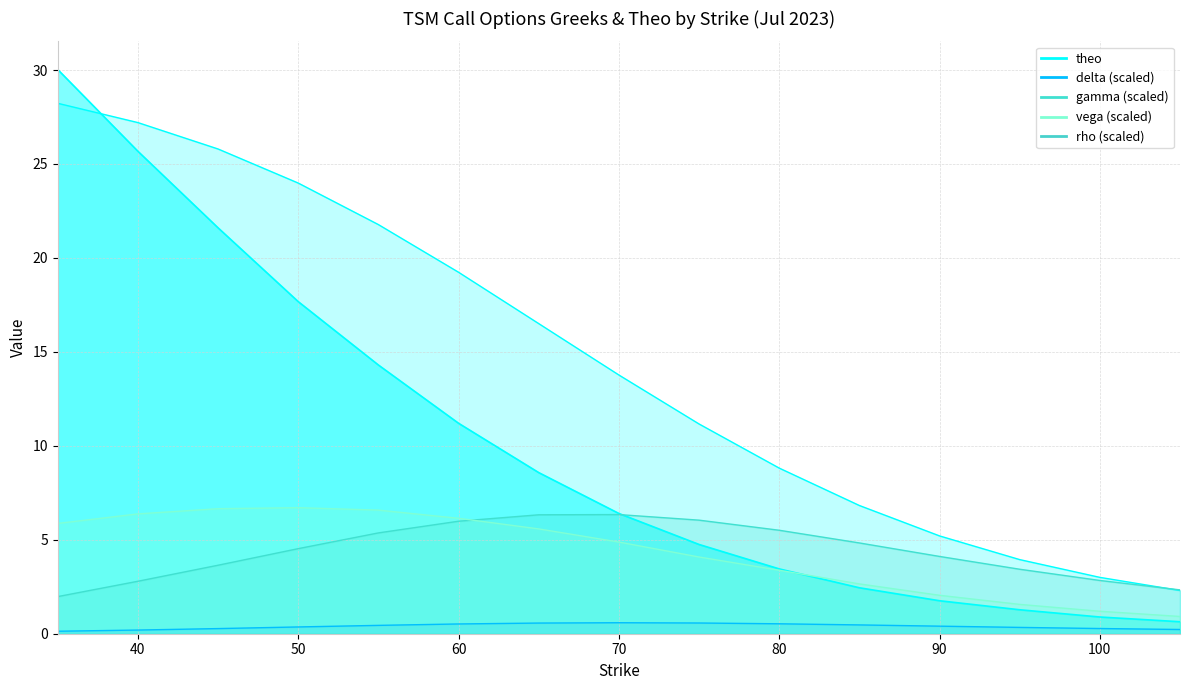

Where does the delta series first go above 13?

35